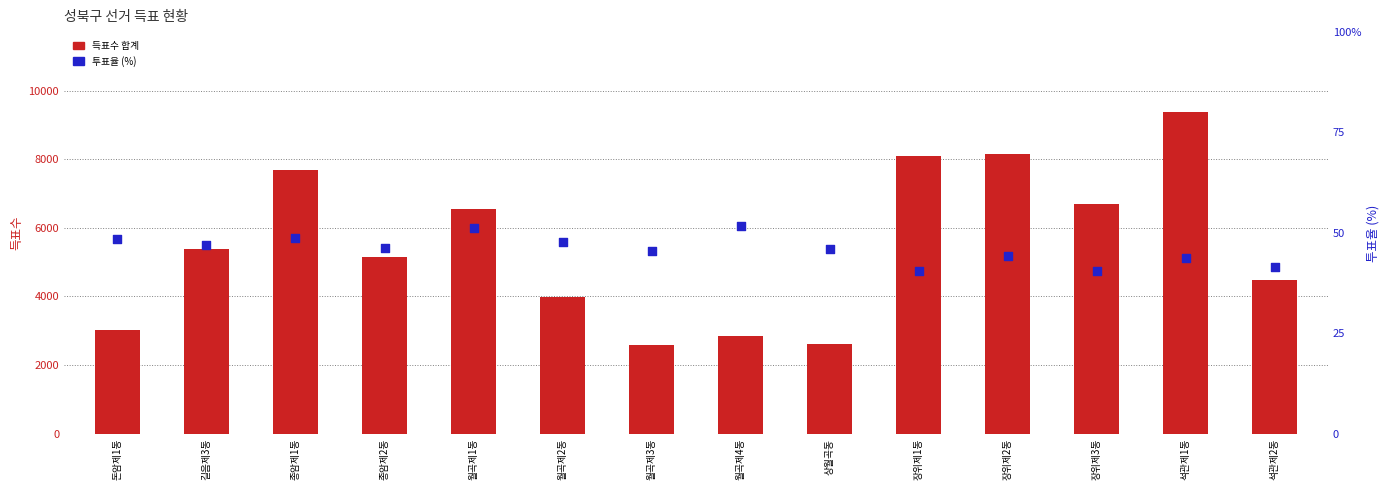

What is the total value across all series at 장위제1동?

8127.5